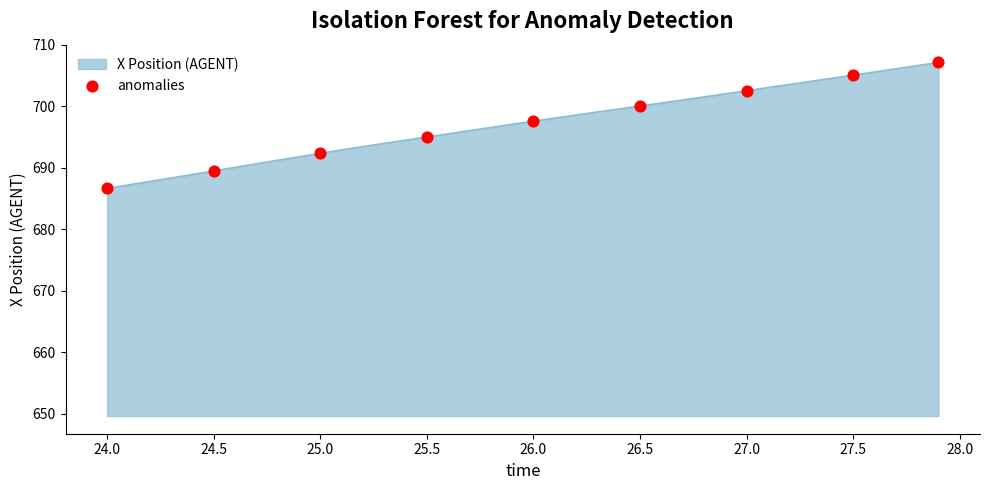

What is the difference between the maximum and minimum values?

20.5